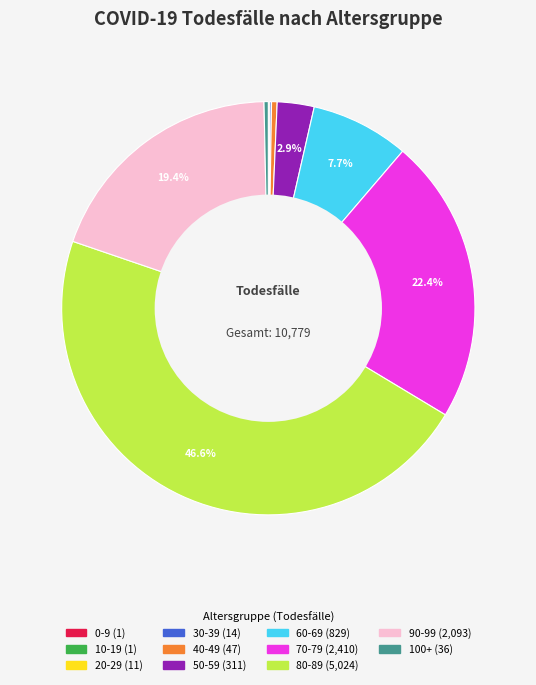

Which slice is the largest?

80-89